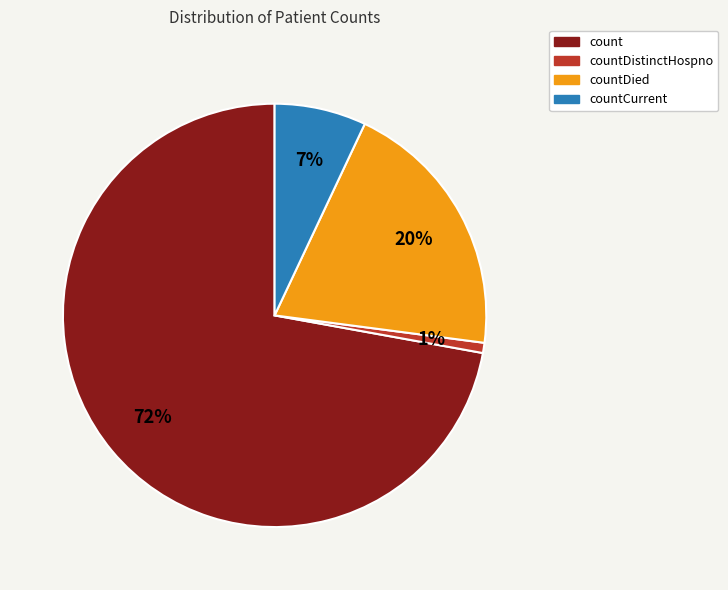

Does countCurrent account for over 50% of the chart?

No